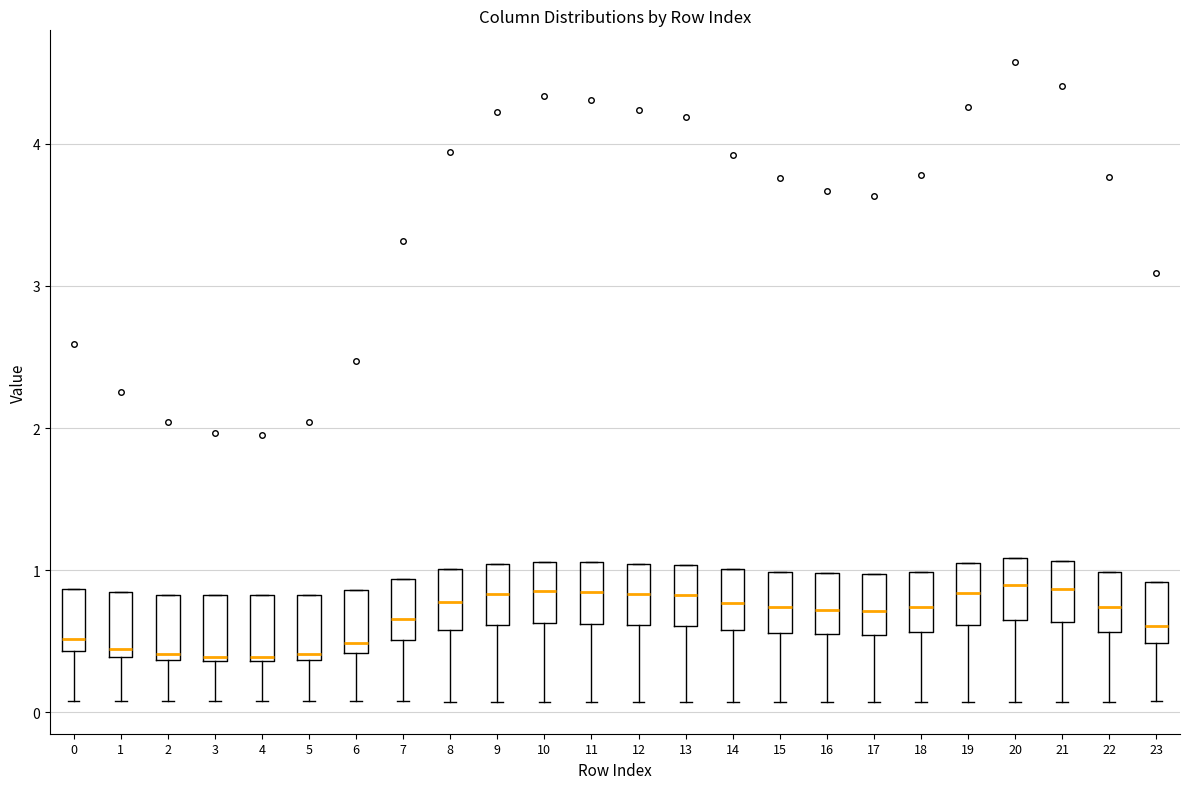

Reading left to right, read every box against the y-axis: the position of its median line, the range the box covers, and the ends of its whiskers. The values are not printed on the chart, so give them approximately, as read against the axis.

0: median 0.5, box 0.4 to 0.9, whiskers 0.1 to 0.9
1: median 0.4 (just above the box's lower edge), box 0.4 to 0.8, whiskers 0.1 to 0.8
2: median 0.4 (just above the box's lower edge), box 0.4 to 0.8, whiskers 0.1 to 0.8
3: median 0.4 (just above the box's lower edge), box 0.4 to 0.8, whiskers 0.1 to 0.8
4: median 0.4 (just above the box's lower edge), box 0.4 to 0.8, whiskers 0.1 to 0.8
5: median 0.4 (just above the box's lower edge), box 0.4 to 0.8, whiskers 0.1 to 0.8
6: median 0.5, box 0.4 to 0.9, whiskers 0.1 to 0.9
7: median 0.7, box 0.5 to 0.9, whiskers 0.1 to 0.9
8: median 0.8, box 0.6 to 1.0, whiskers 0.1 to 1.0
9: median 0.8, box 0.6 to 1.0, whiskers 0.1 to 1.0
10: median 0.9, box 0.6 to 1.1, whiskers 0.1 to 1.1
11: median 0.8, box 0.6 to 1.1, whiskers 0.1 to 1.1
12: median 0.8, box 0.6 to 1.0, whiskers 0.1 to 1.0
13: median 0.8, box 0.6 to 1.0, whiskers 0.1 to 1.0
14: median 0.8, box 0.6 to 1.0, whiskers 0.1 to 1.0
15: median 0.7, box 0.6 to 1.0, whiskers 0.1 to 1.0
16: median 0.7, box 0.6 to 1.0, whiskers 0.1 to 1.0
17: median 0.7, box 0.5 to 1.0, whiskers 0.1 to 1.0
18: median 0.7, box 0.6 to 1.0, whiskers 0.1 to 1.0
19: median 0.8, box 0.6 to 1.0, whiskers 0.1 to 1.0
20: median 0.9, box 0.7 to 1.1, whiskers 0.1 to 1.1
21: median 0.9, box 0.6 to 1.1, whiskers 0.1 to 1.1
22: median 0.7, box 0.6 to 1.0, whiskers 0.1 to 1.0
23: median 0.6, box 0.5 to 0.9, whiskers 0.1 to 0.9